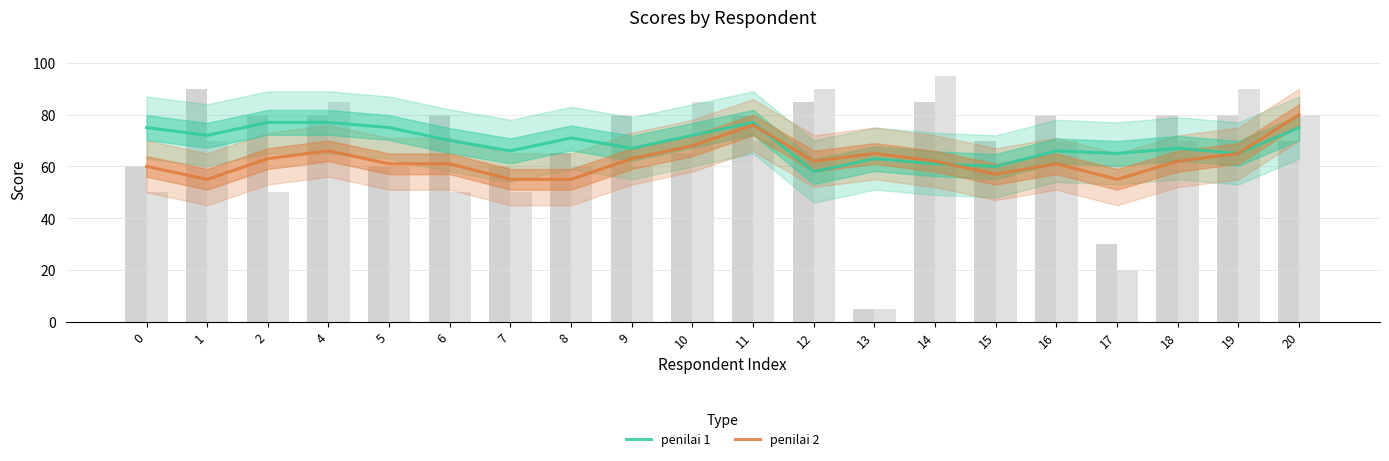

Are the bars horizontal?

No